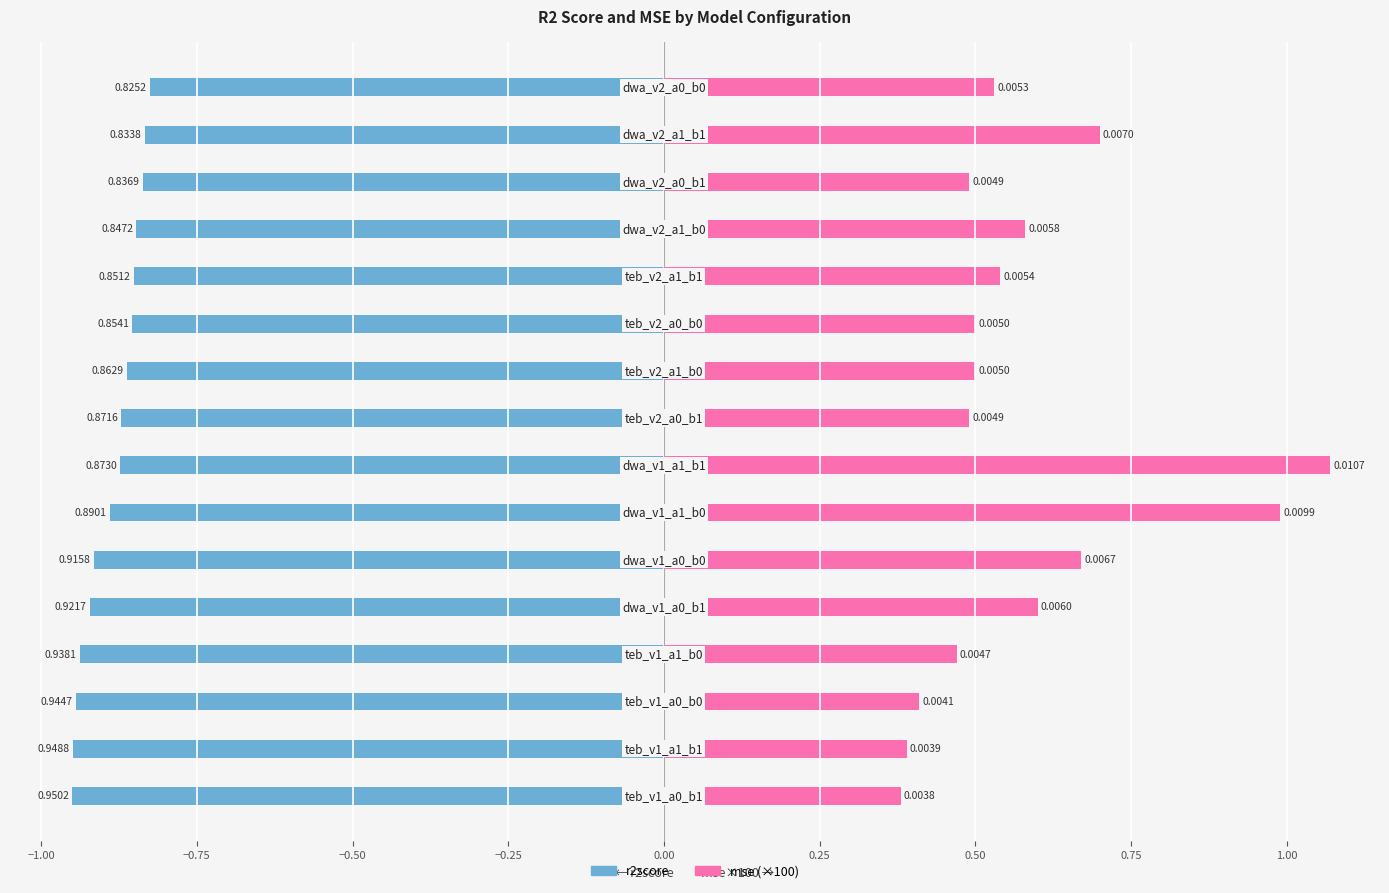

What is the difference between the highest and lowest values at dwa_v1_a0_b0?

0.9